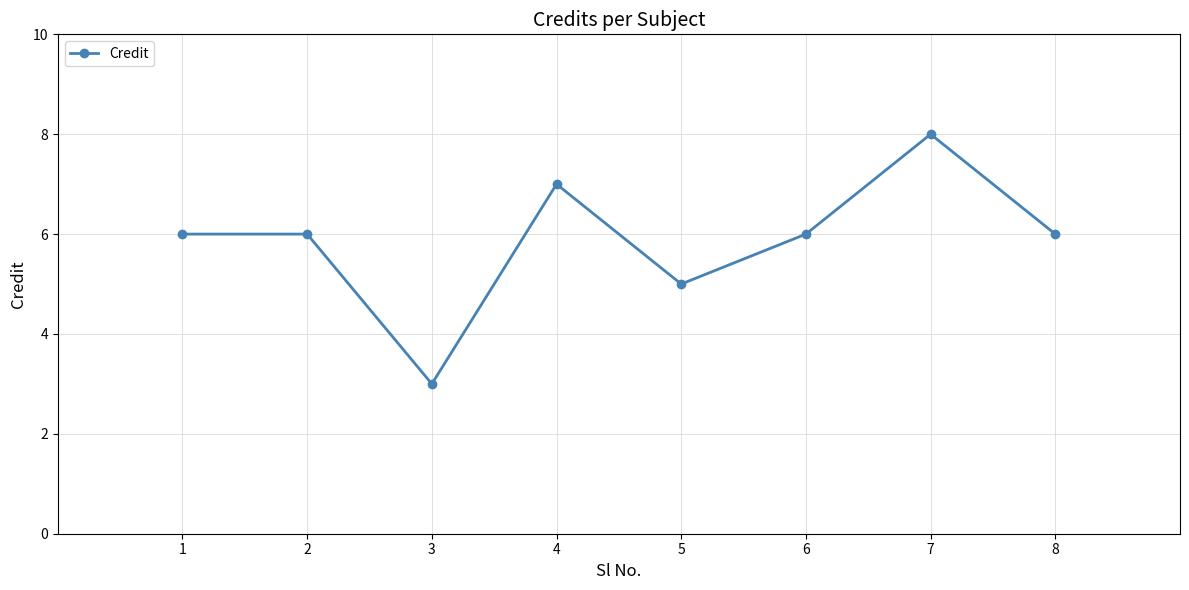

Reading right to left, what are all the values shown in this chart?

8=6	7=8	6=6	5=5	4=7	3=3	2=6	1=6